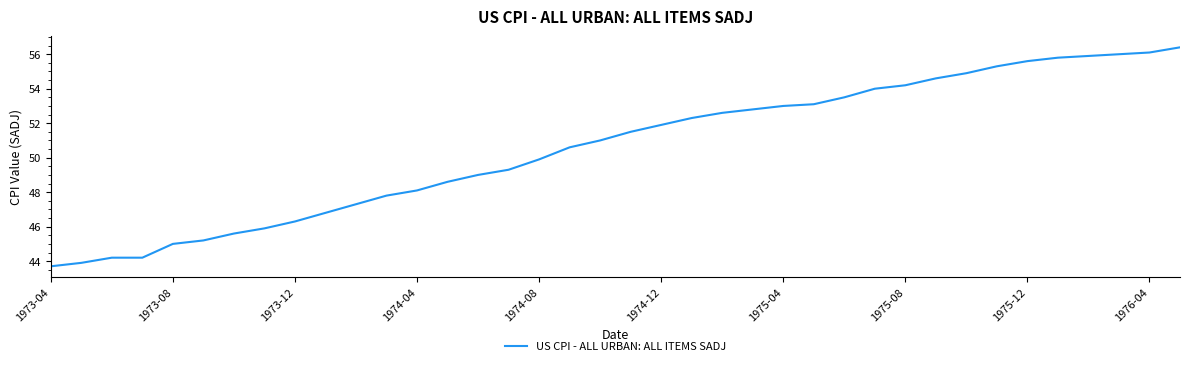

What is the minimum value shown in the chart?

43.7